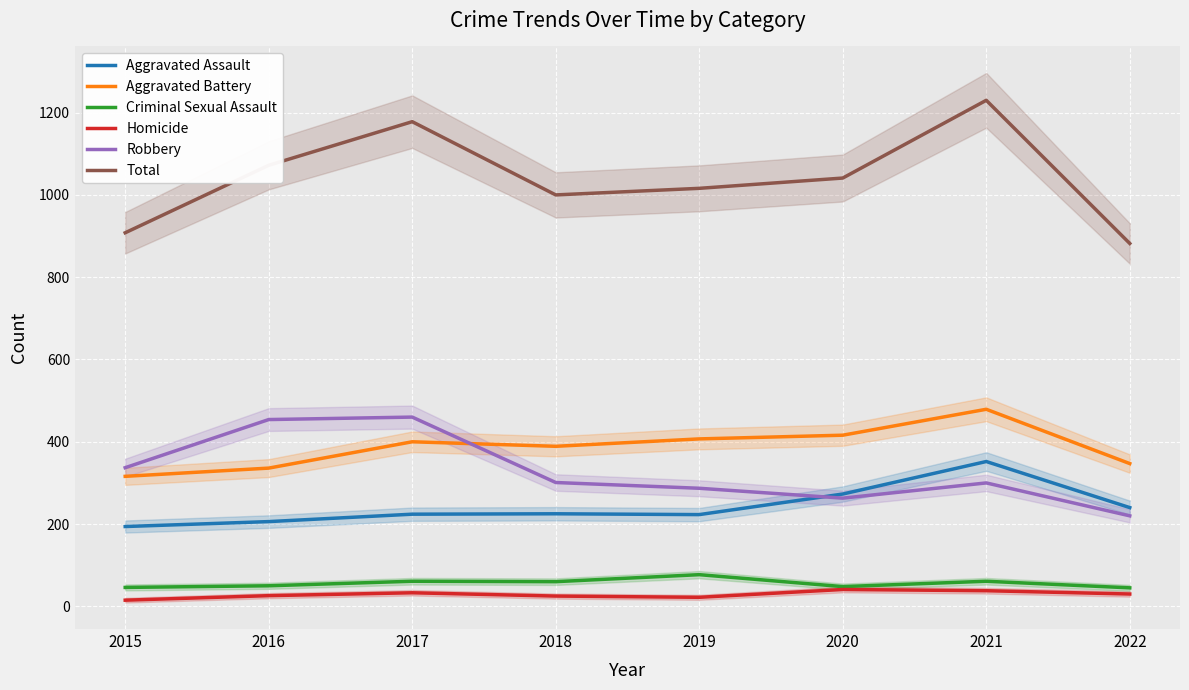

How many distinct data groups are displayed?

6